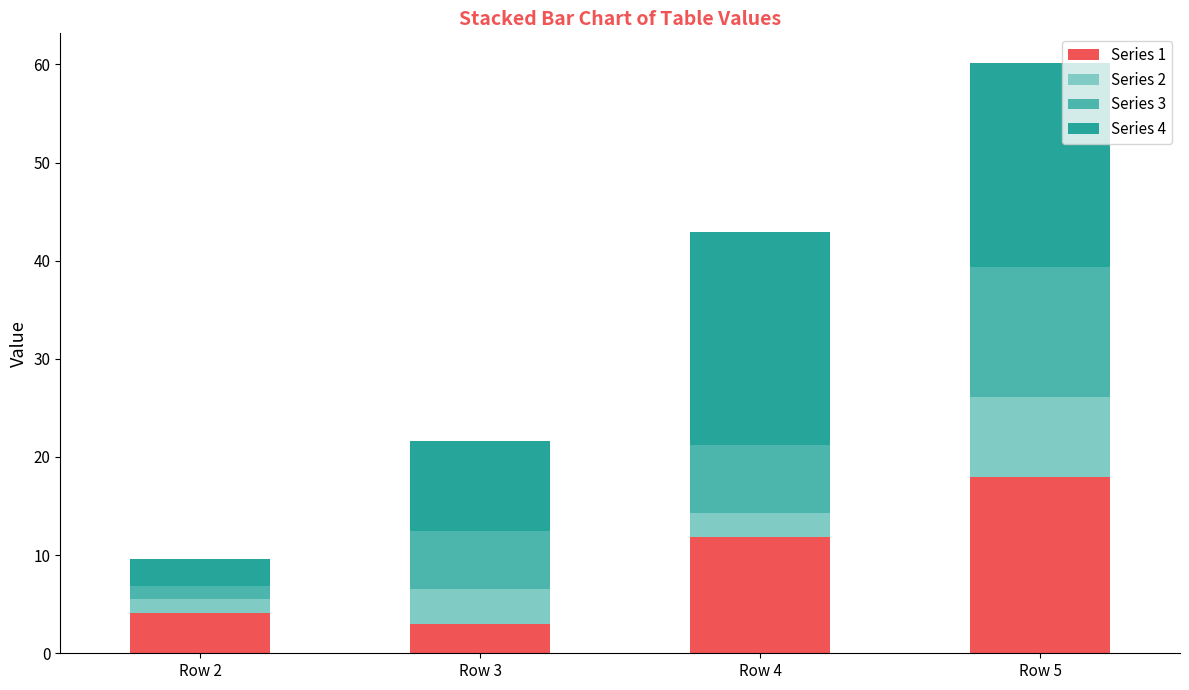

Is it true that Series 1 equals 4.1 at Row 2?

True